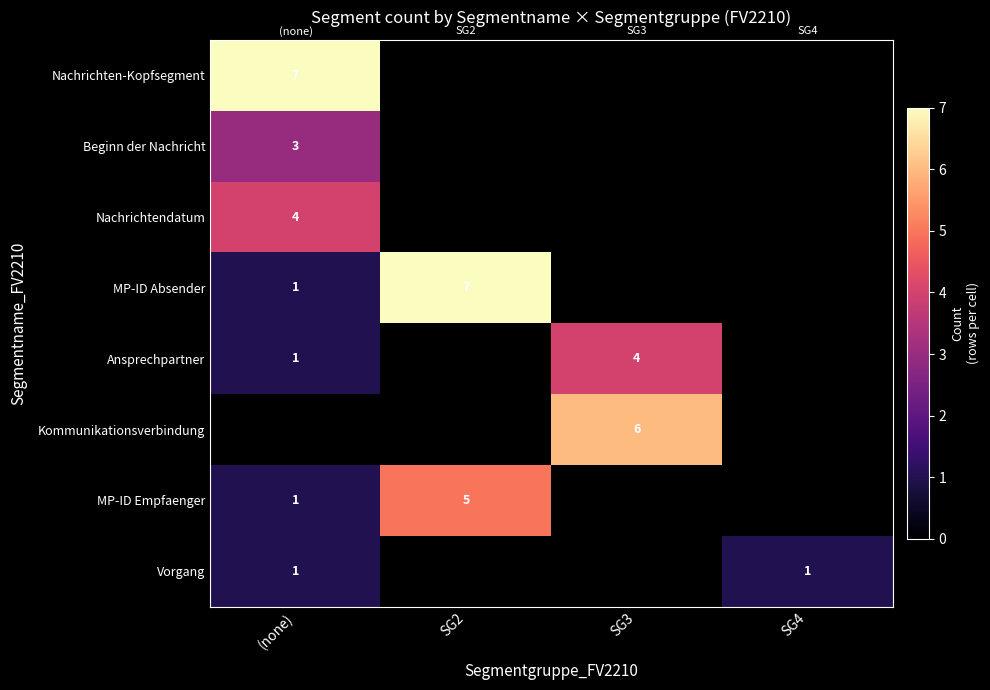

The Beginn der Nachricht series shows 2 at (none). True or false?

False